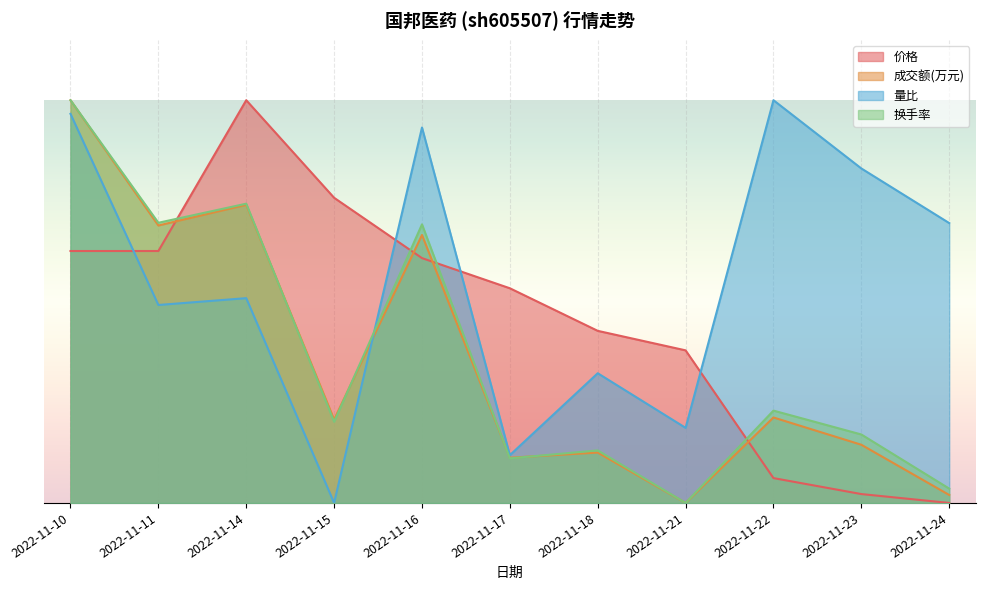

What is the value of the 成交额(万元) point at the 10th from the left?

0.1